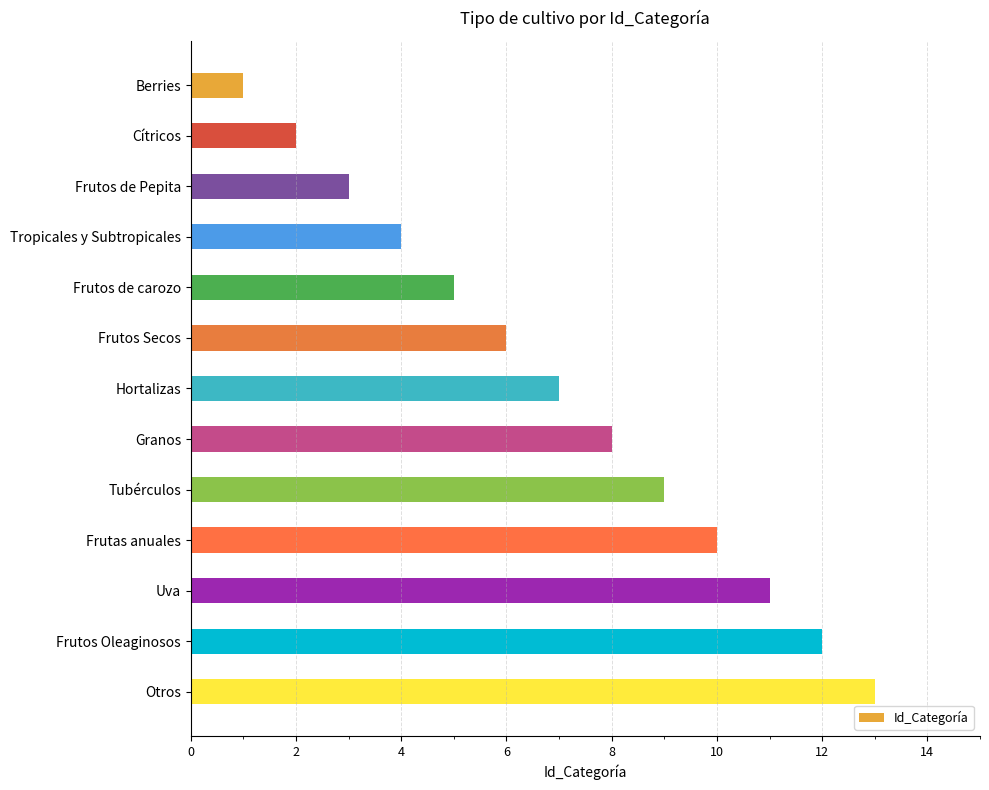

List the labels in order of value, smallest first.

Berries, Cítricos, Frutos de Pepita, Tropicales y Subtropicales, Frutos de carozo, Frutos Secos, Hortalizas, Granos, Tubérculos, Frutas anuales, Uva, Frutos Oleaginosos, Otros